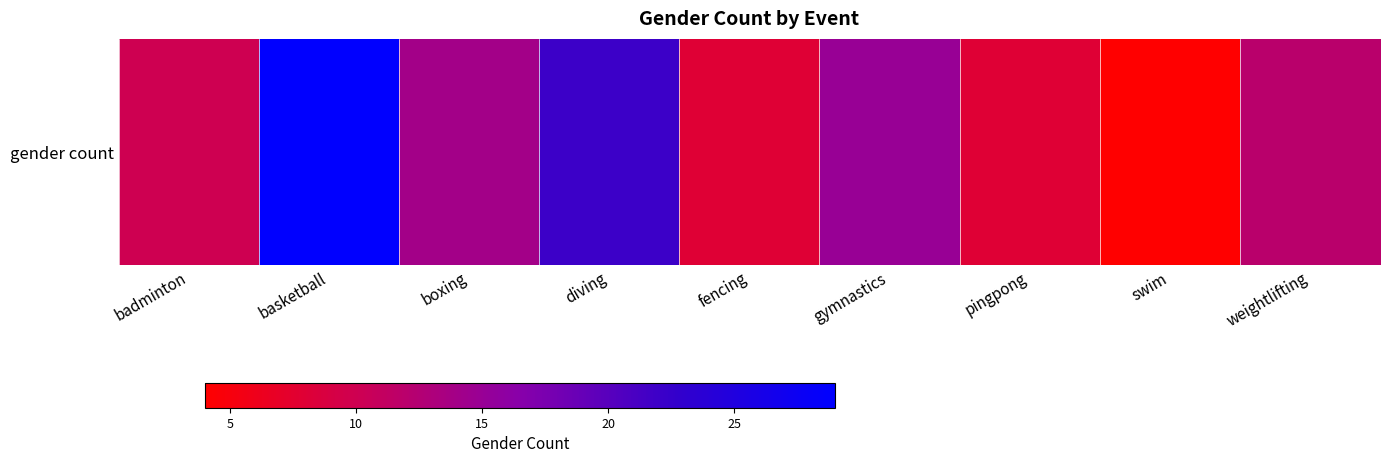

What is the average value?

14